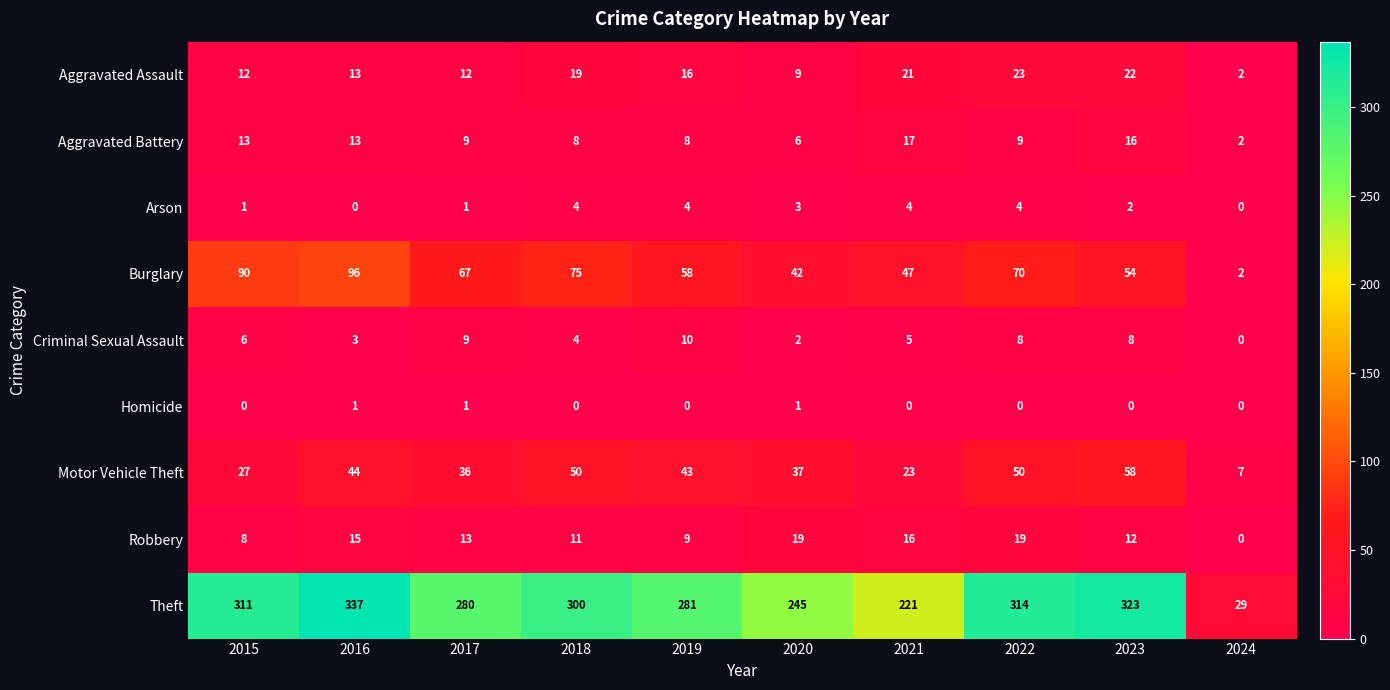

At how many categories does at least one series exceed 139?

9